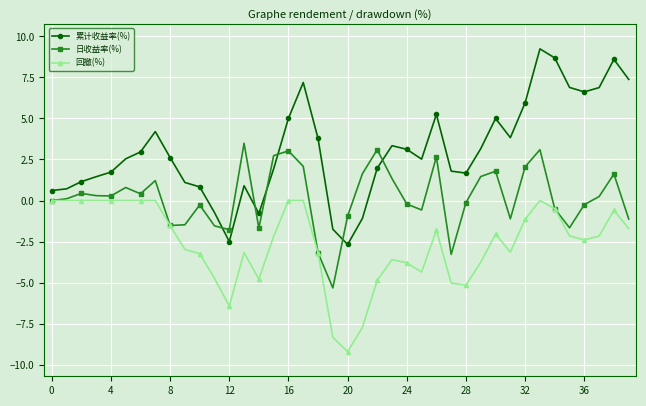

Does the chart display data point markers on the line(s)?

Yes